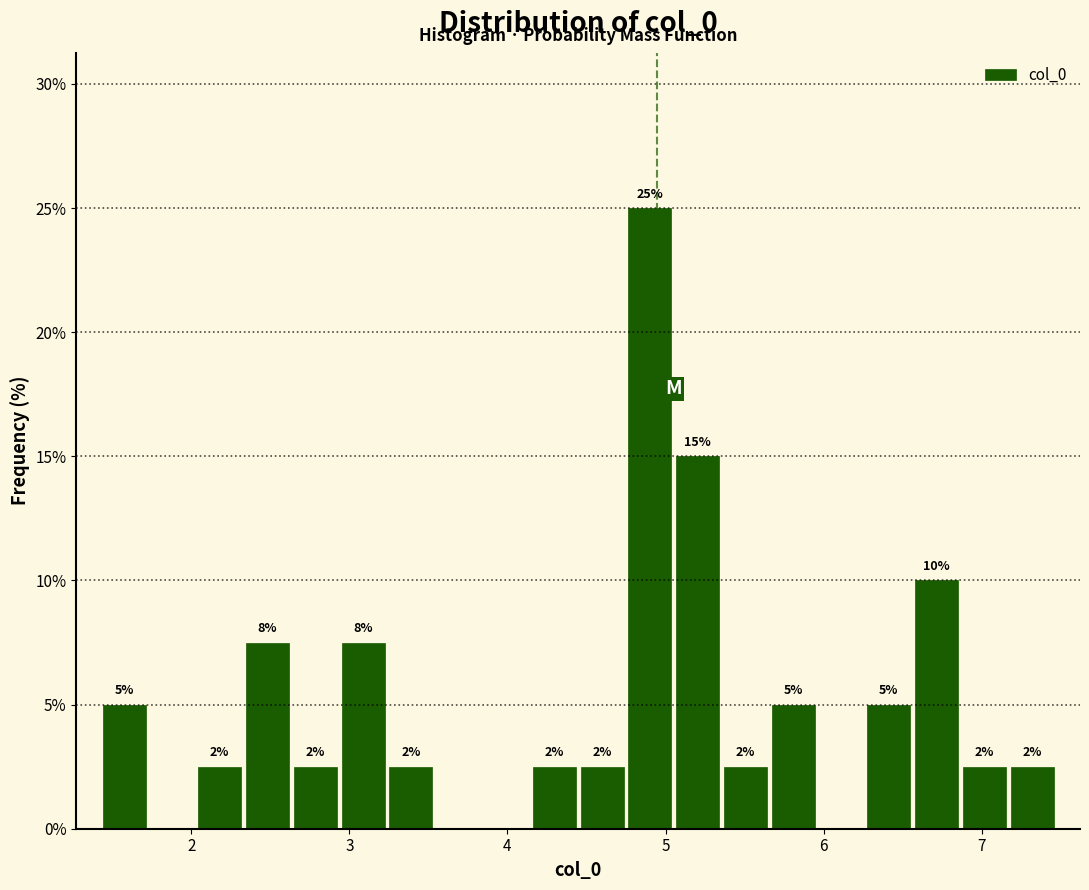

Around what value on the x-axis is the tallest bar? Give the approximate position of its centre, as read against the axis.

4.9